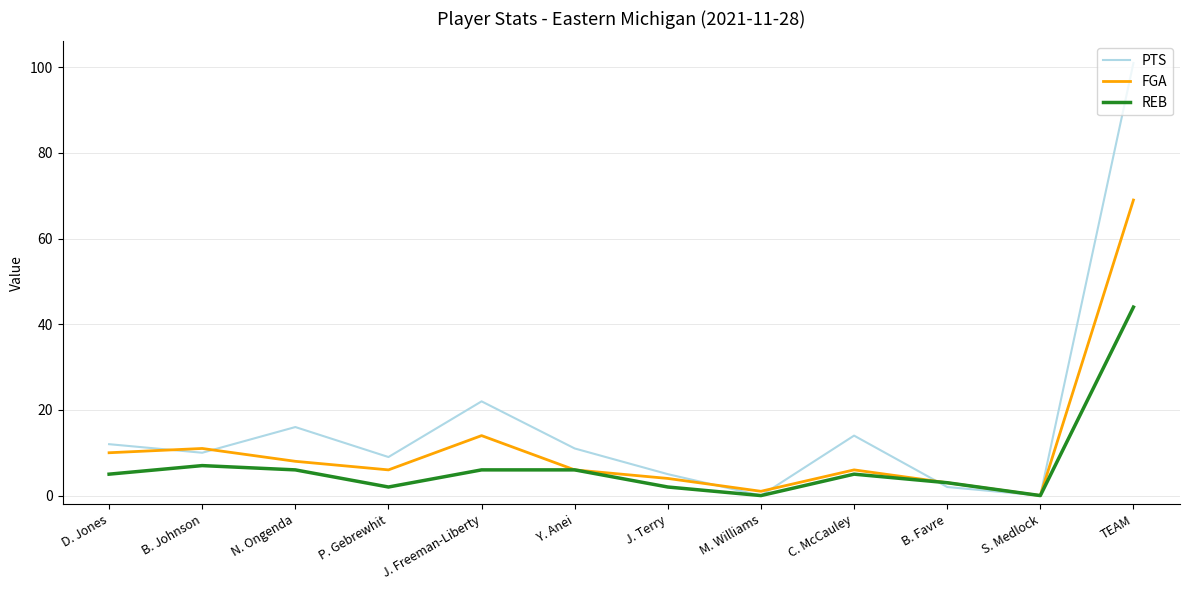

The PTS series shows 5 at D. Jones. True or false?

False